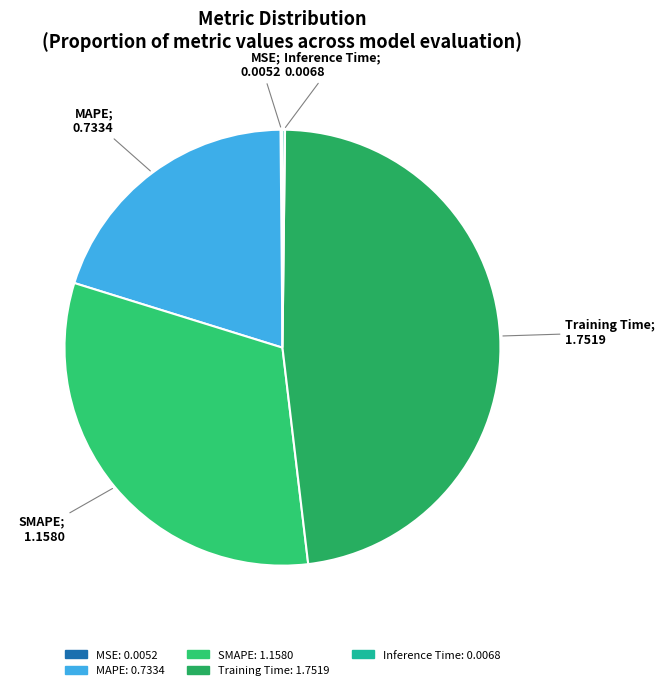

Is there any slice that represents more than half of the pie?

No